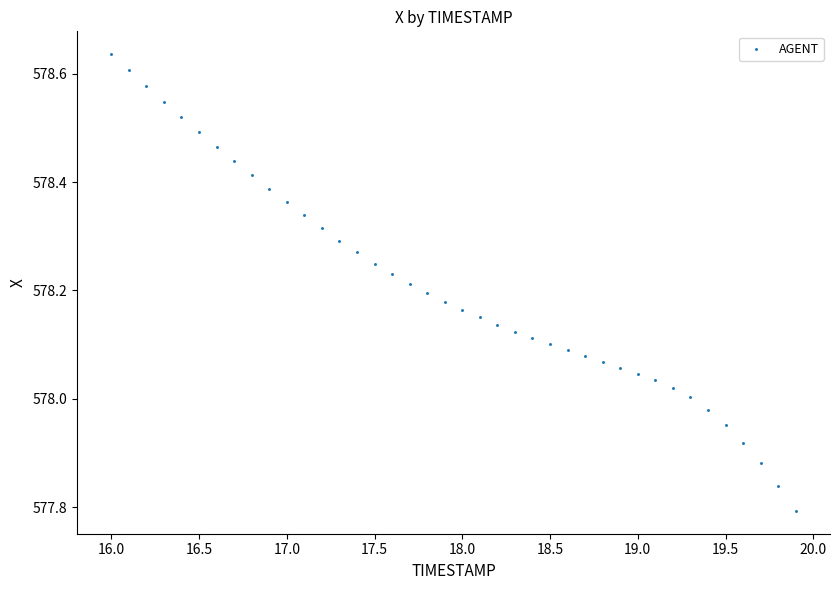

What is the range of X values (max minus min)?

3.9